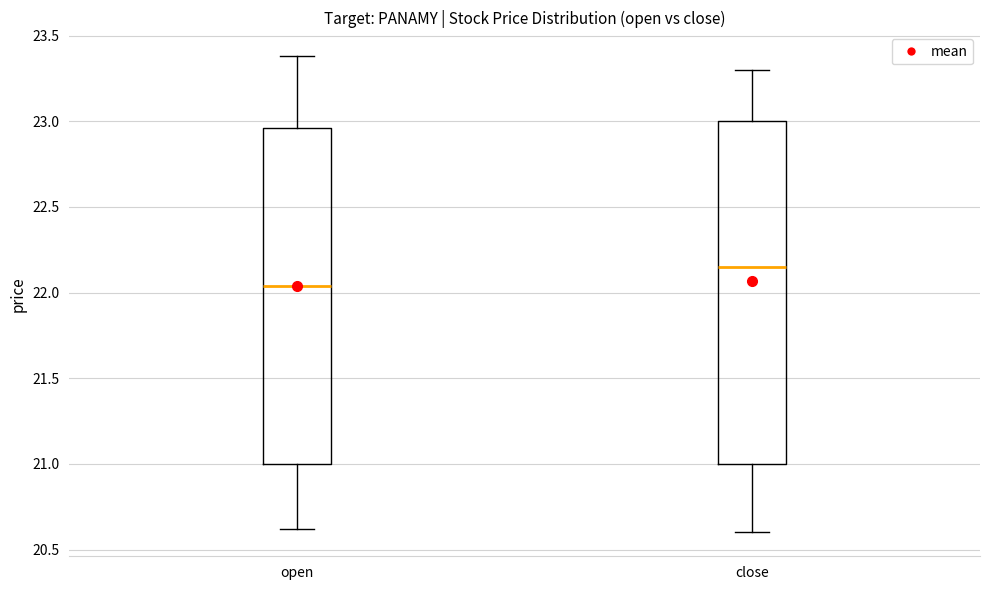

Which box's median line is the highest?

close